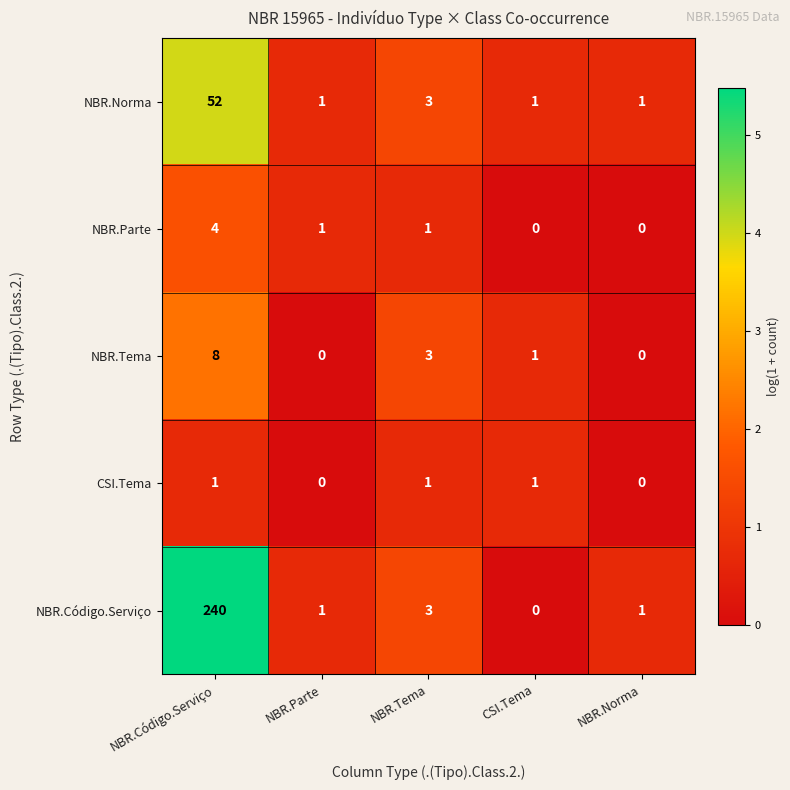

The CSI.Tema series shows 0 at NBR.Norma. True or false?

True